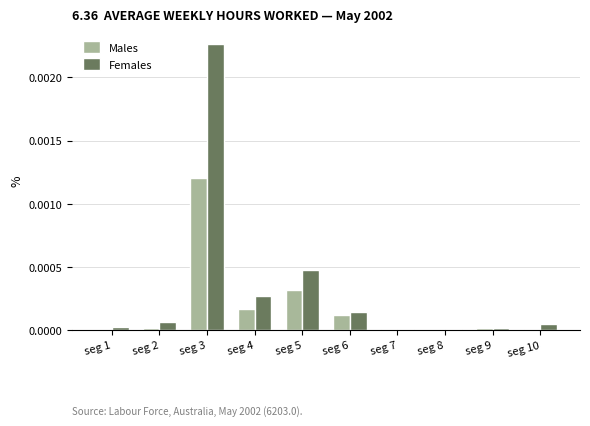

At which category does the chart reach its peak across all series?

seg 3